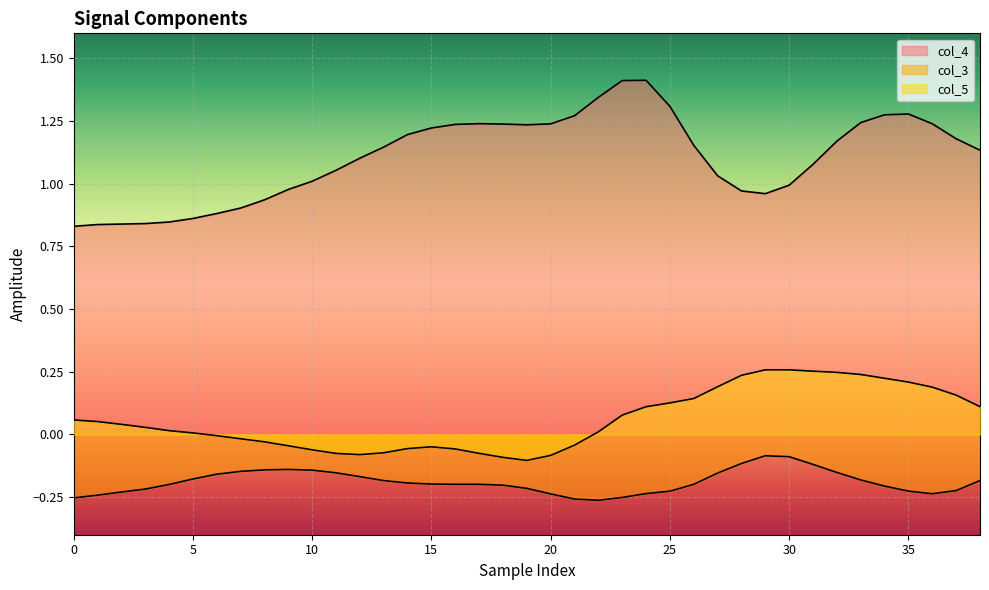

True or false: col_5 has more than 1 points higher than both neighbors.

True